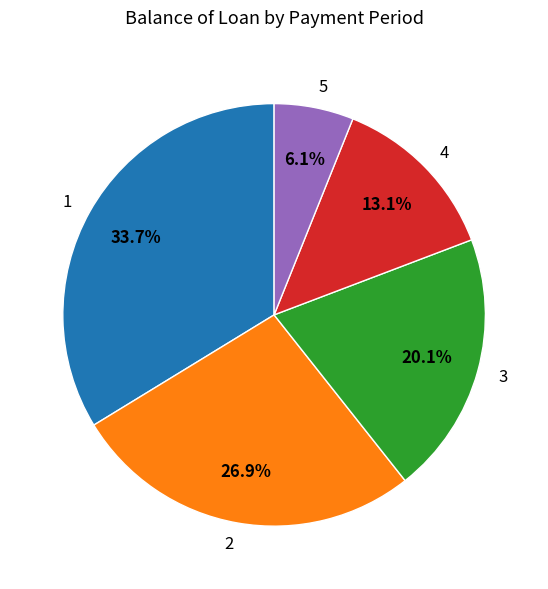

Is it true that 4 is 25% of the pie?

False